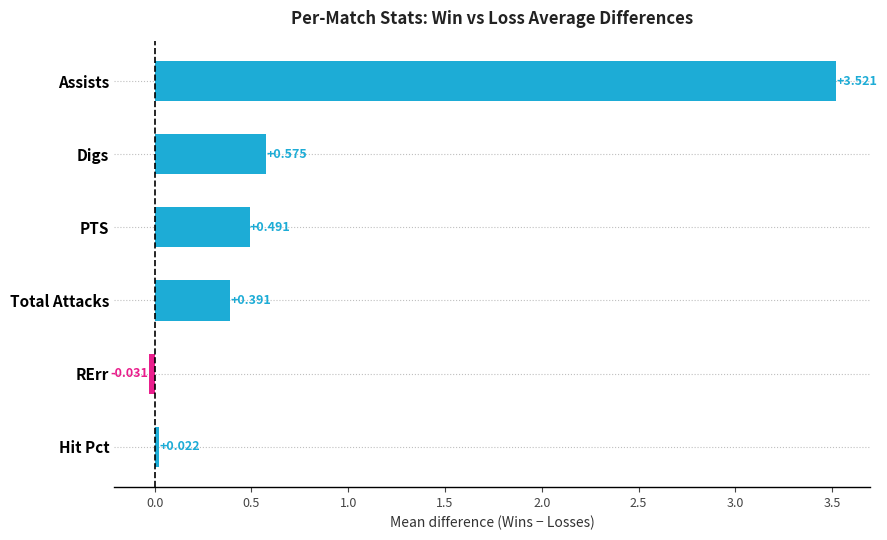

Where is the data nearest to the value 1?

Digs